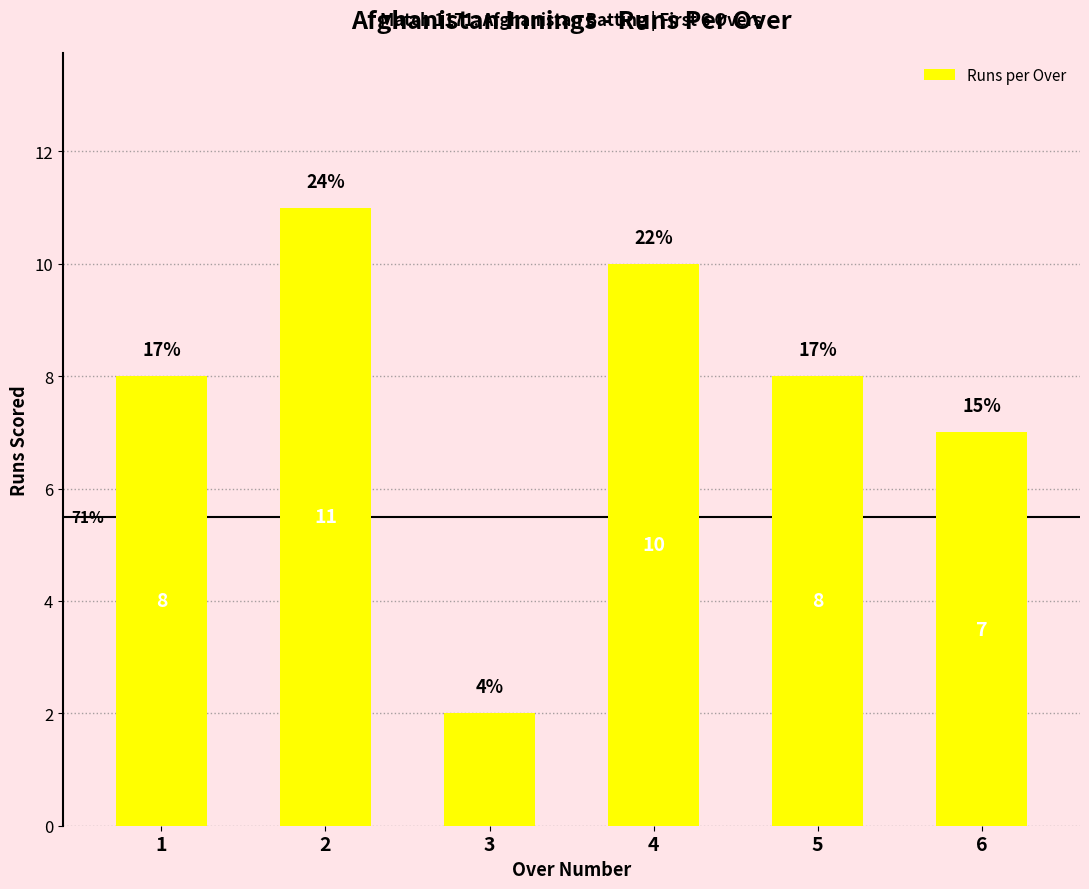

Read the value at 4.

10